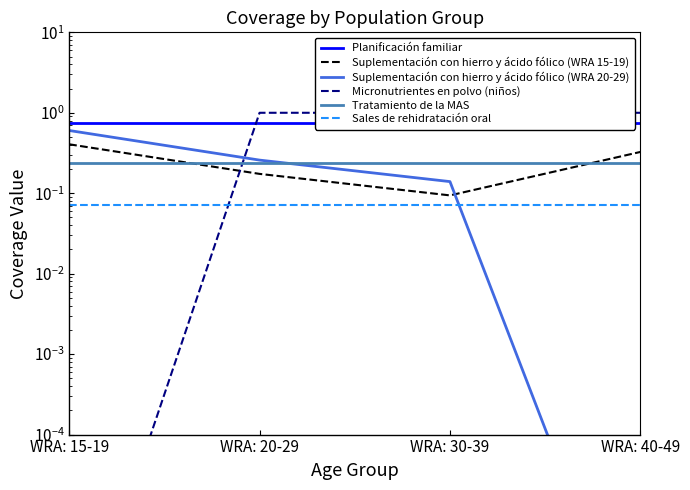

What are all the series names shown in the legend?

Planificación familiar, Suplementación con hierro y ácido fólico (WRA 15-19), Suplementación con hierro y ácido fólico (WRA 20-29), Micronutrientes en polvo (niños), Tratamiento de la MAS, Sales de rehidratación oral